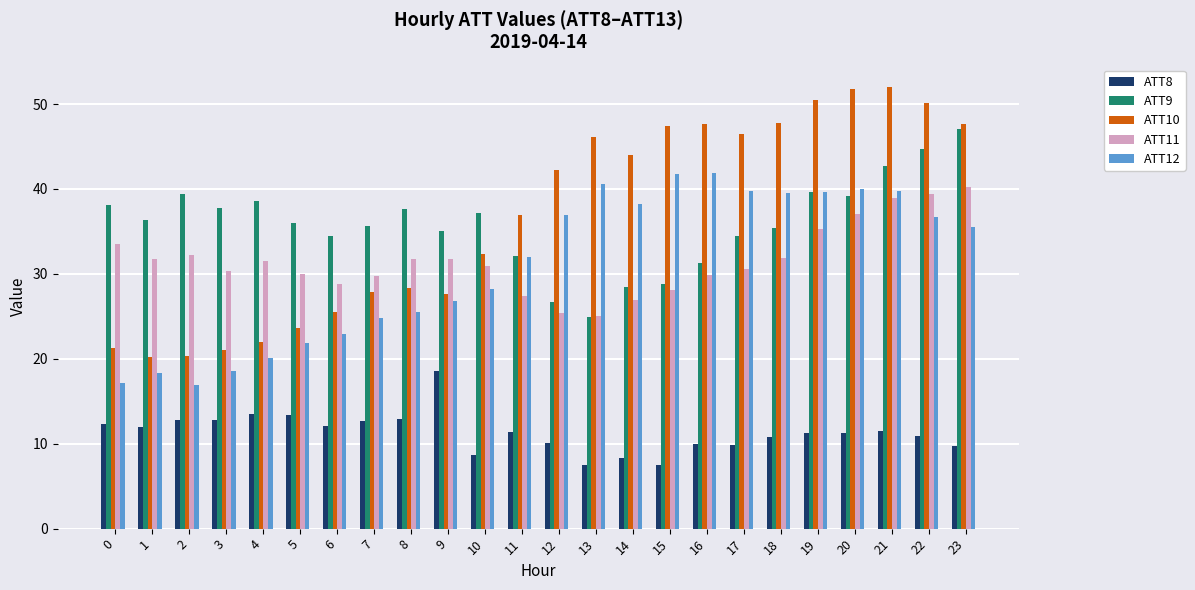

Which series has the widest spread of values?

ATT10